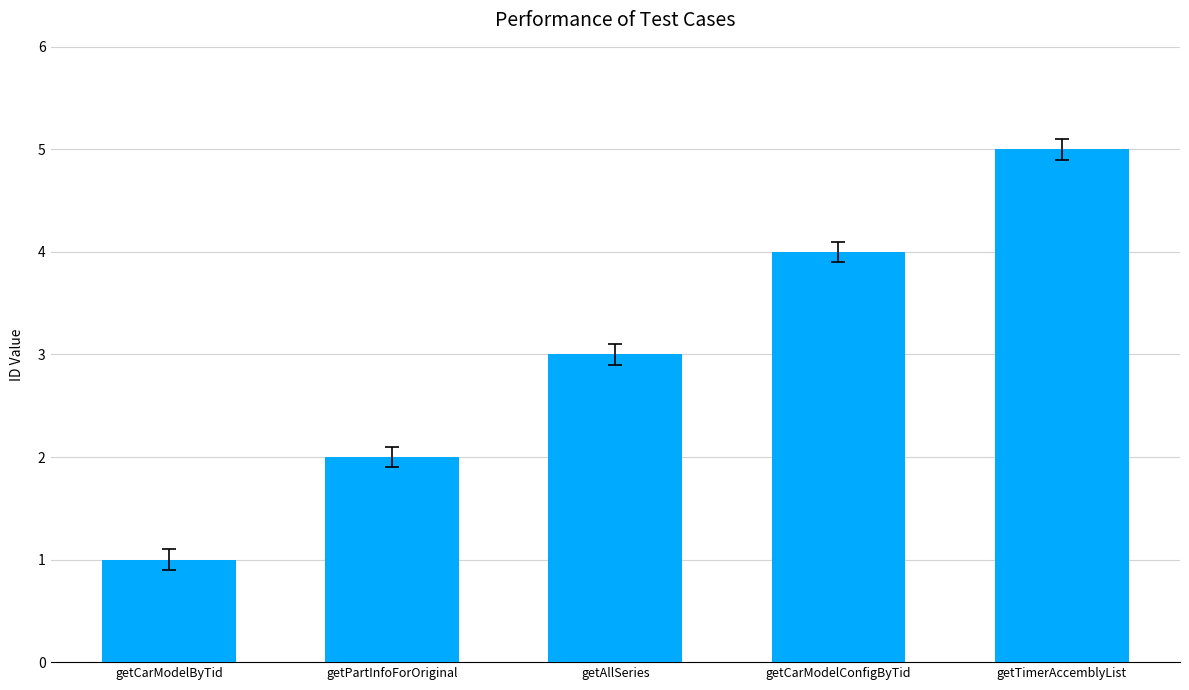

What is the sum of the values at getCarModelConfigByTid and getPartInfoForOriginal?

6